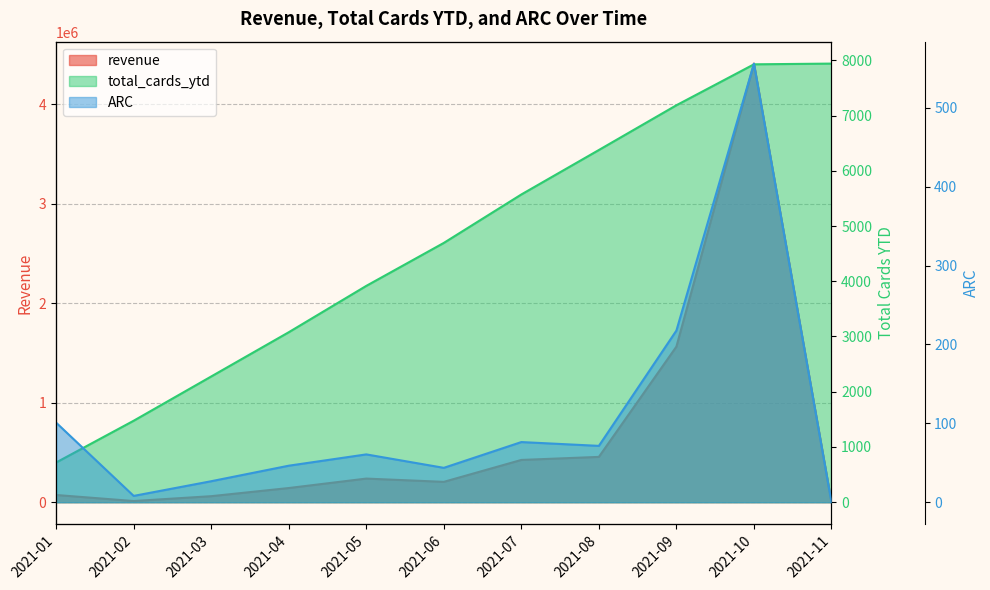

True or false: revenue line and ARC line intersect in this chart.

False